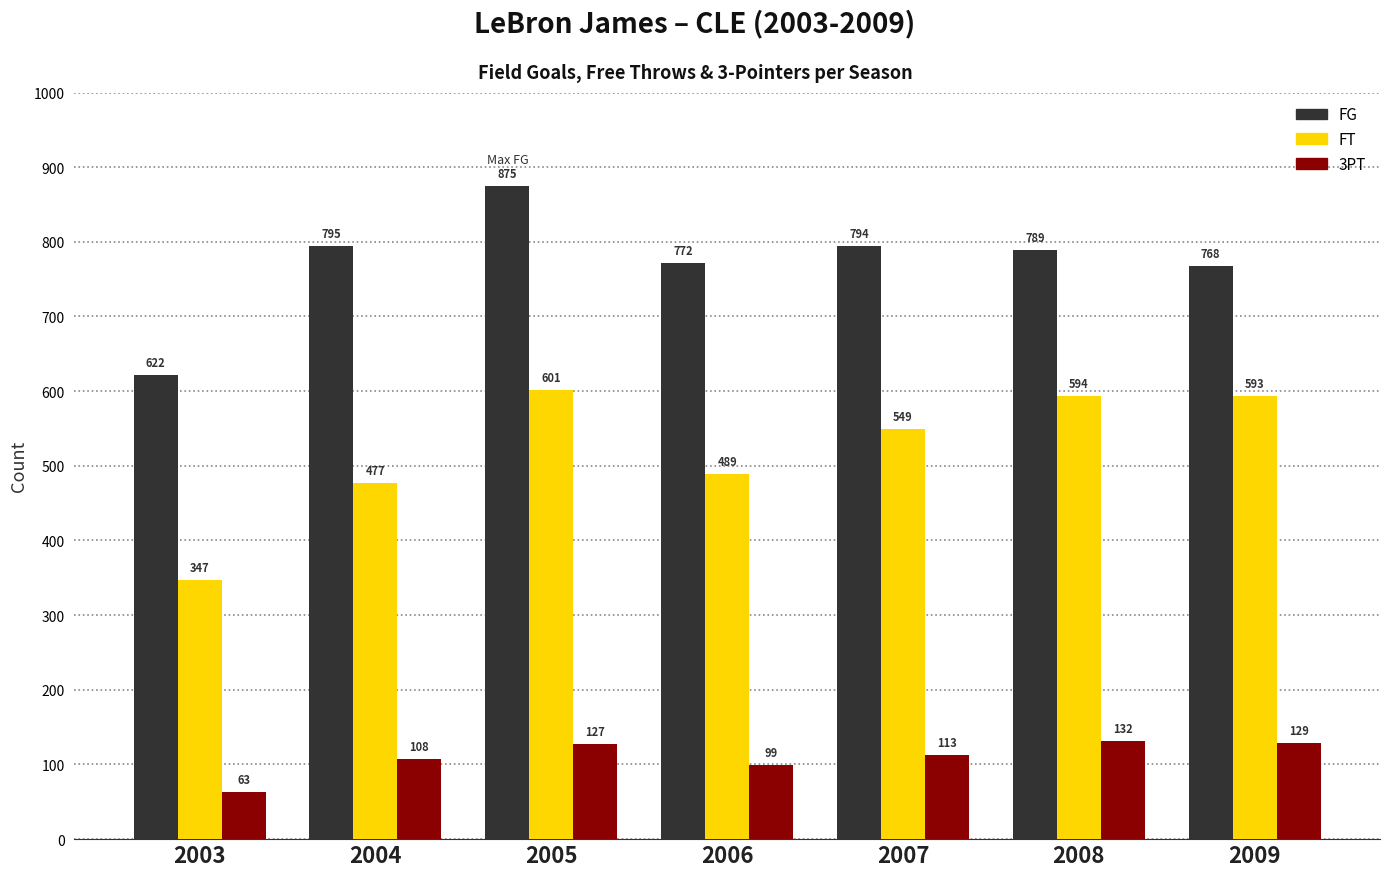

What is the total value across all series at 2008?

1515